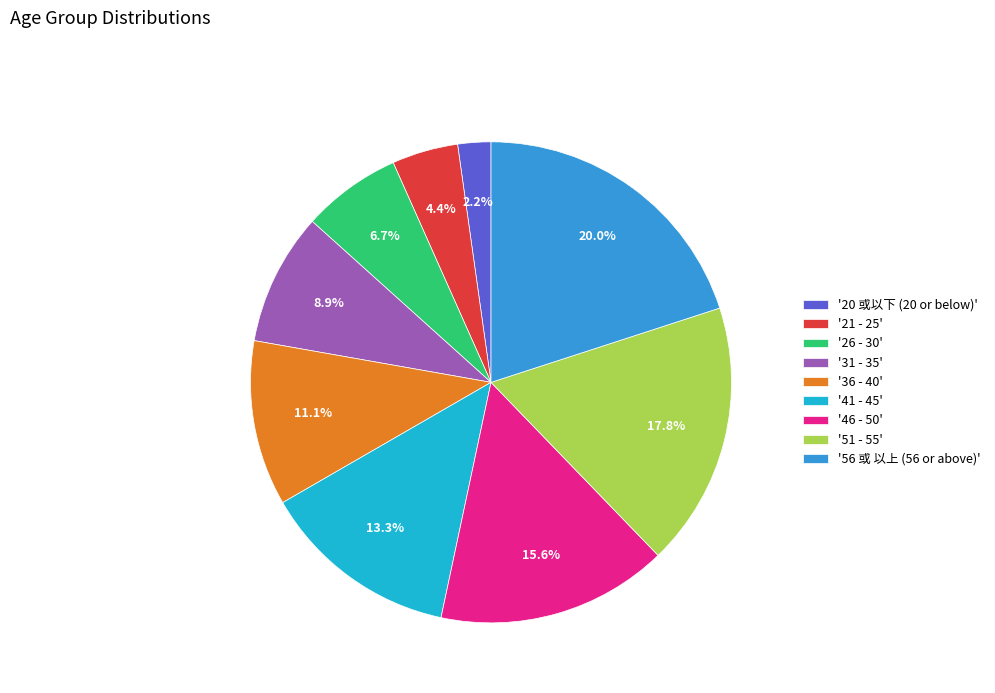

Rank the categories by value from lowest to highest.

'20 或以下 (20 or below)', '21 - 25', '26 - 30', '31 - 35', '36 - 40', '41 - 45', '46 - 50', '51 - 55', '56 或 以上 (56 or above)'